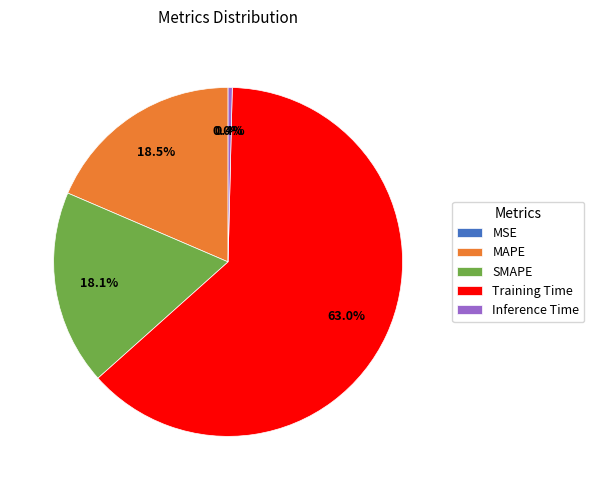

Which category has the biggest portion of the pie?

Training Time